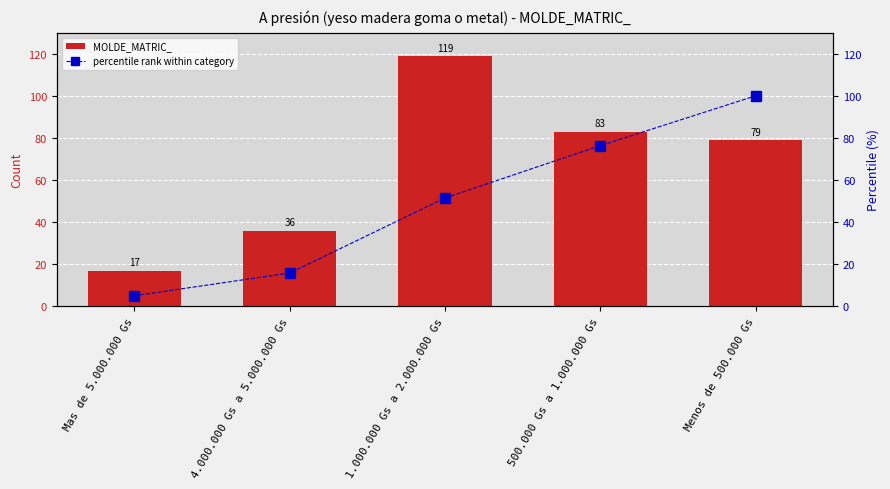

Which category has the highest value across all series?

1.000.000 Gs a 2.000.000 Gs